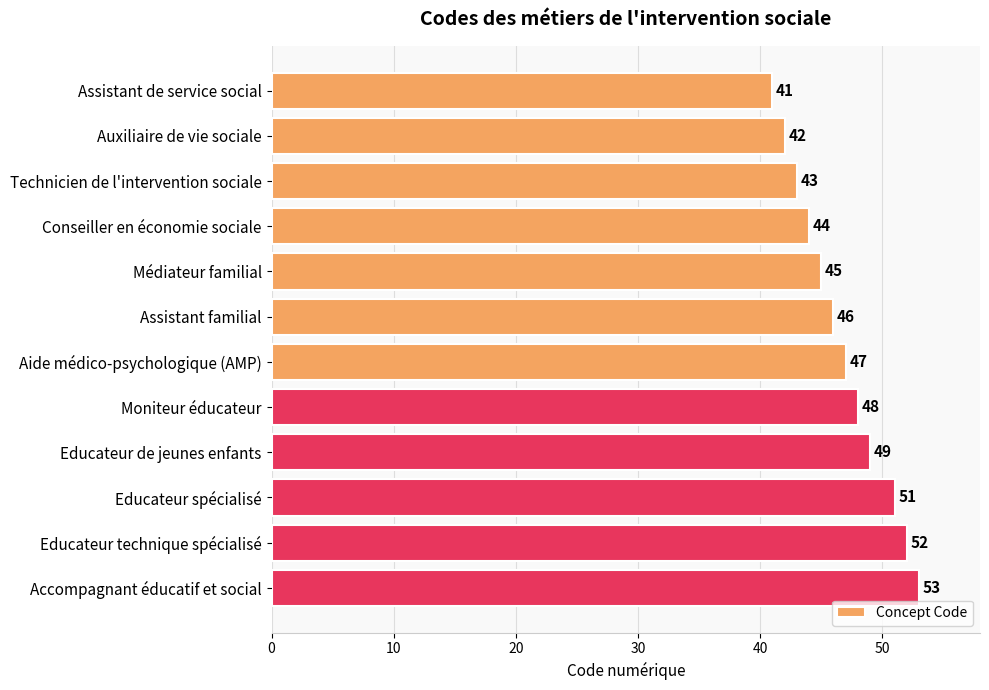

What is the difference between the values at Médiateur familial and Educateur de jeunes enfants?

4